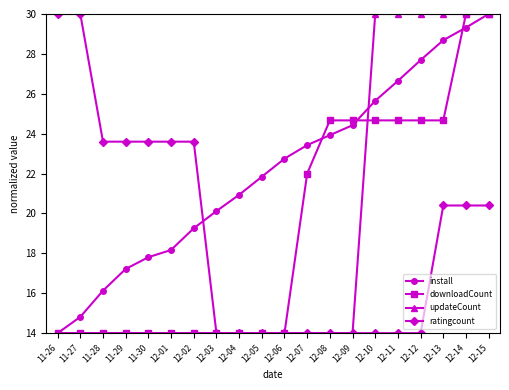

What is the smallest value displayed?

14.0